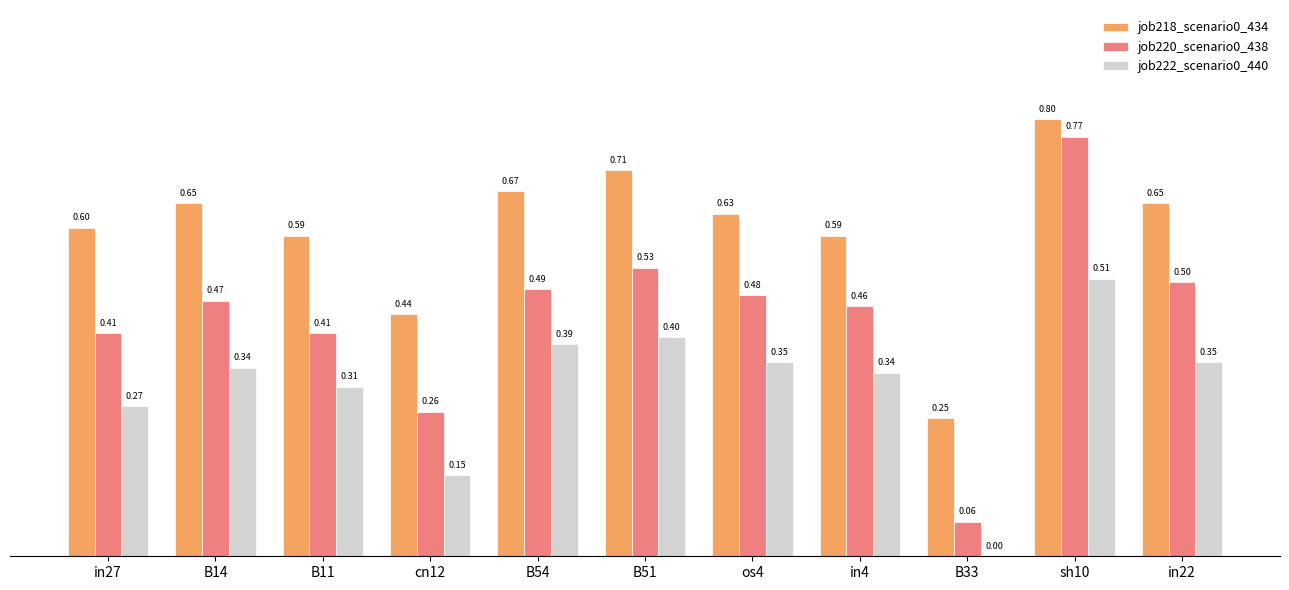

Which series changed the most between B54 and sh10?

job220_scenario0_438